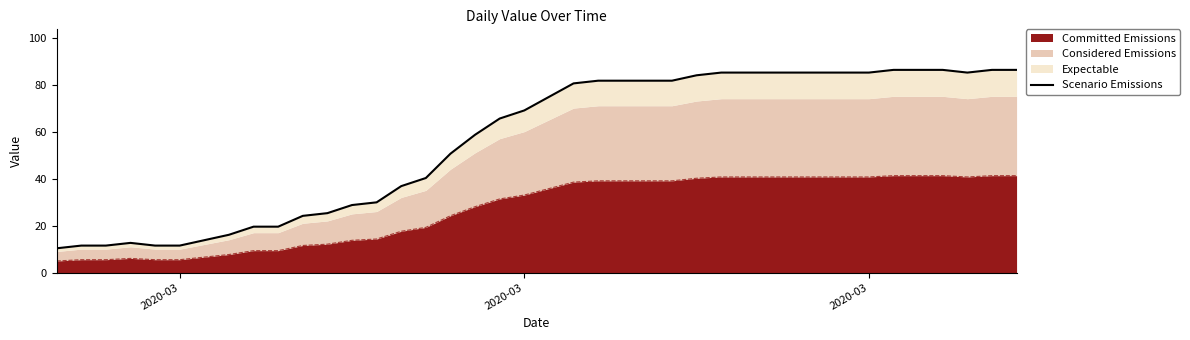

Does the chart have visible grid lines?

No